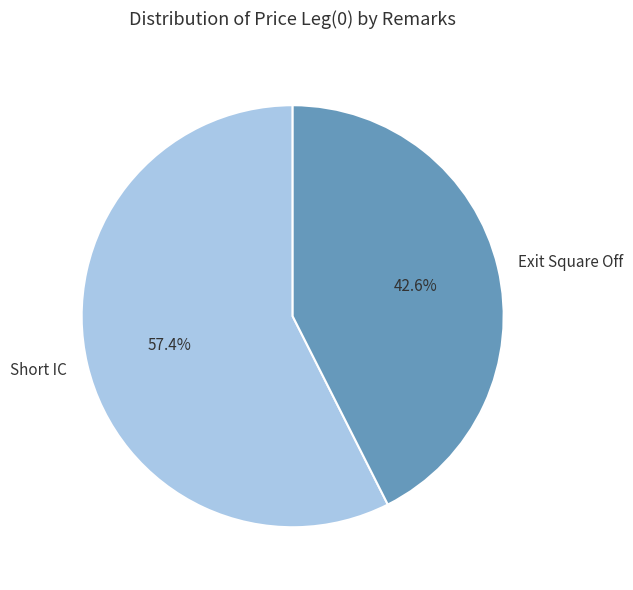

How many slices are in this pie chart?

2